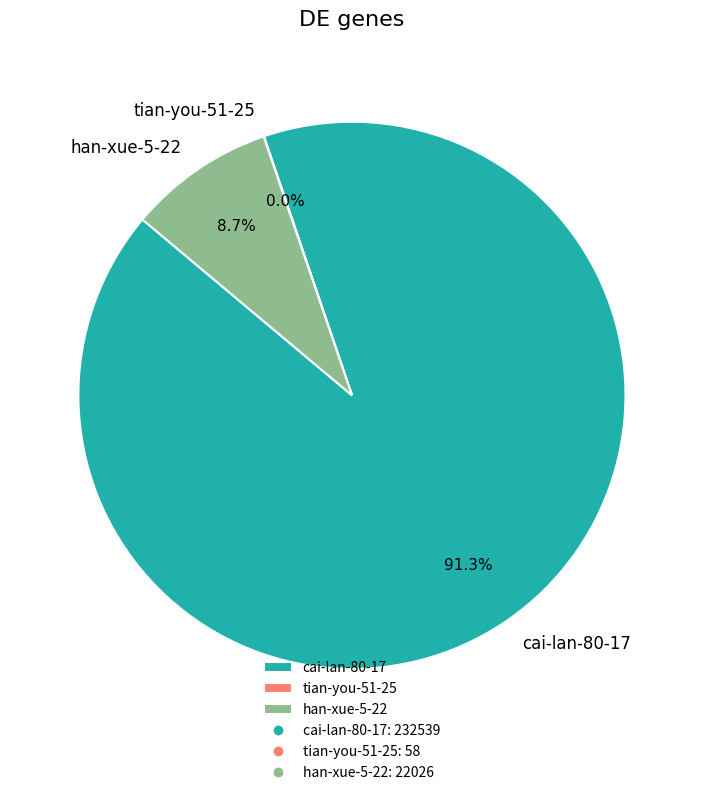

Combined, what portion of the pie is cai-lan-80-17 and han-xue-5-22?

100.0%